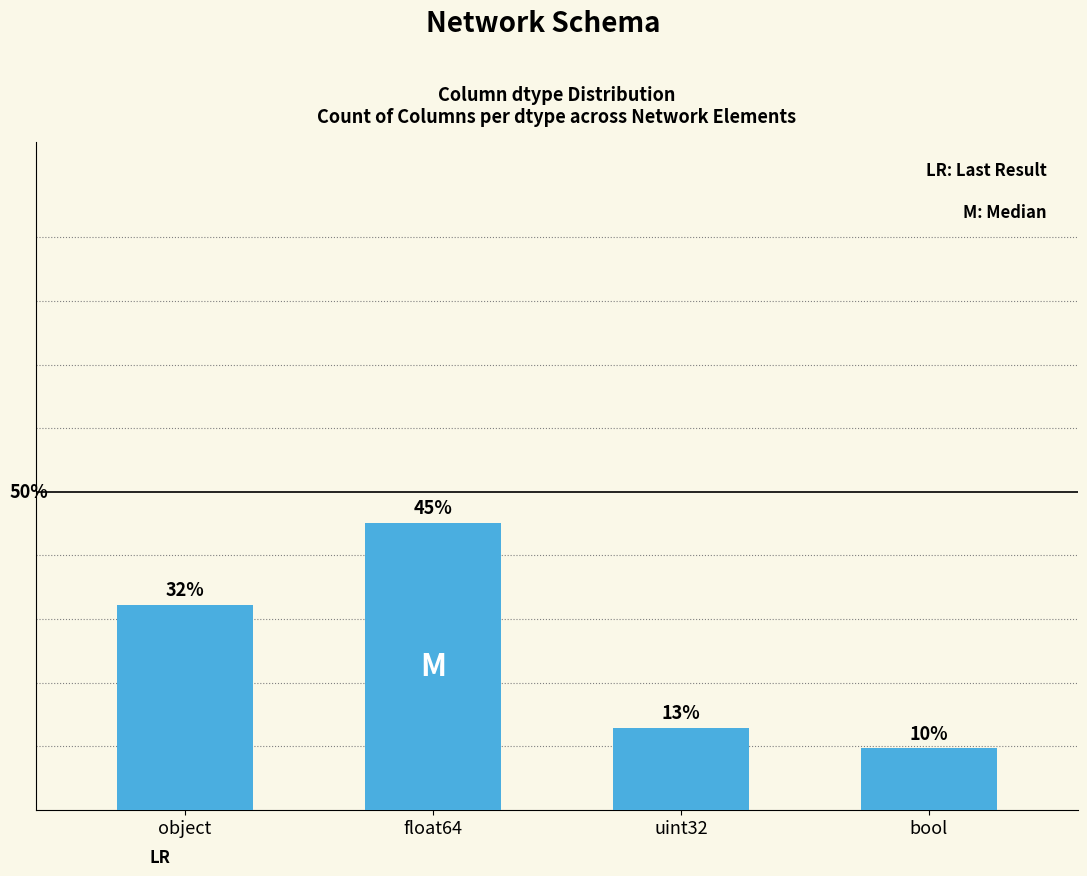

Approximately how many times larger is the value at uint32 compared to float64?

0.3